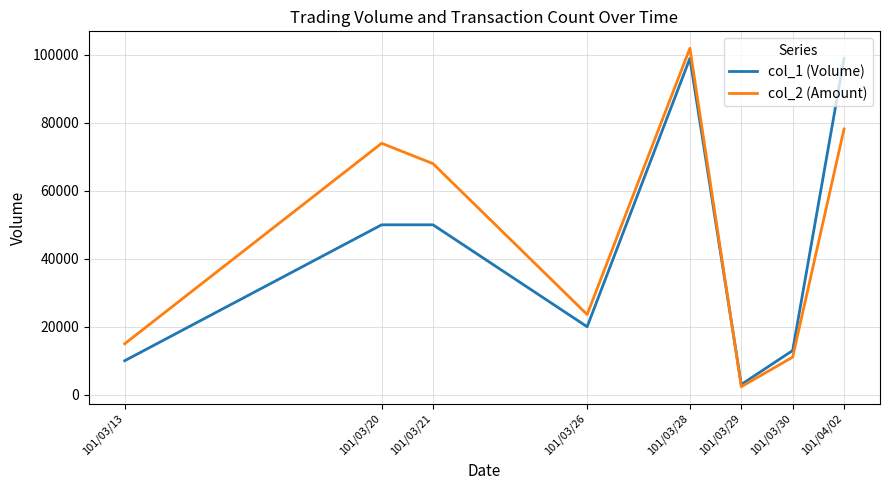

What is the difference between the maximum and minimum values in the col_2 (Amount) series?

99620